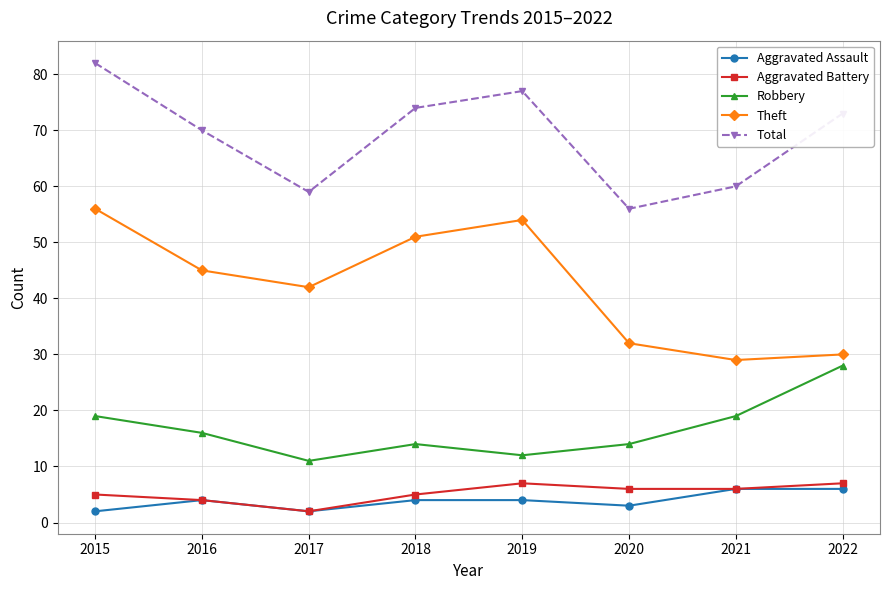

At which category does Total reach its first local peak?

2019